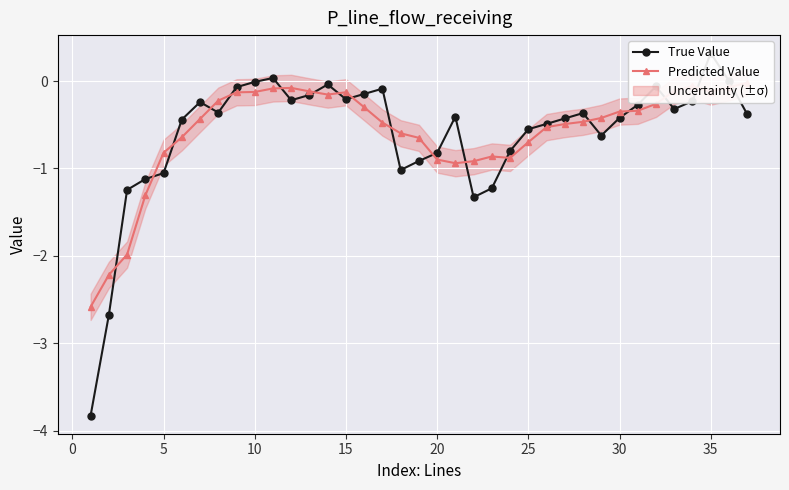

How many intersections are there between True Value and Predicted Value?

18